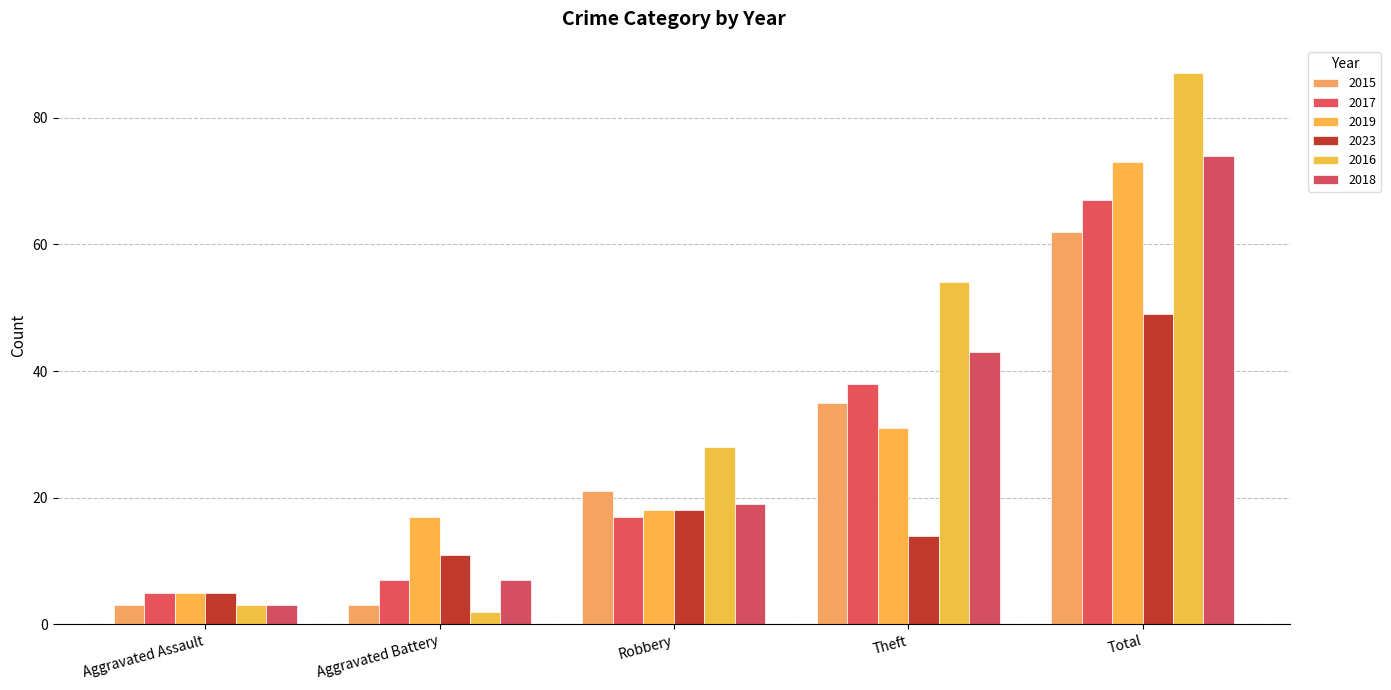

The 2016 series shows 87 at Total. True or false?

True